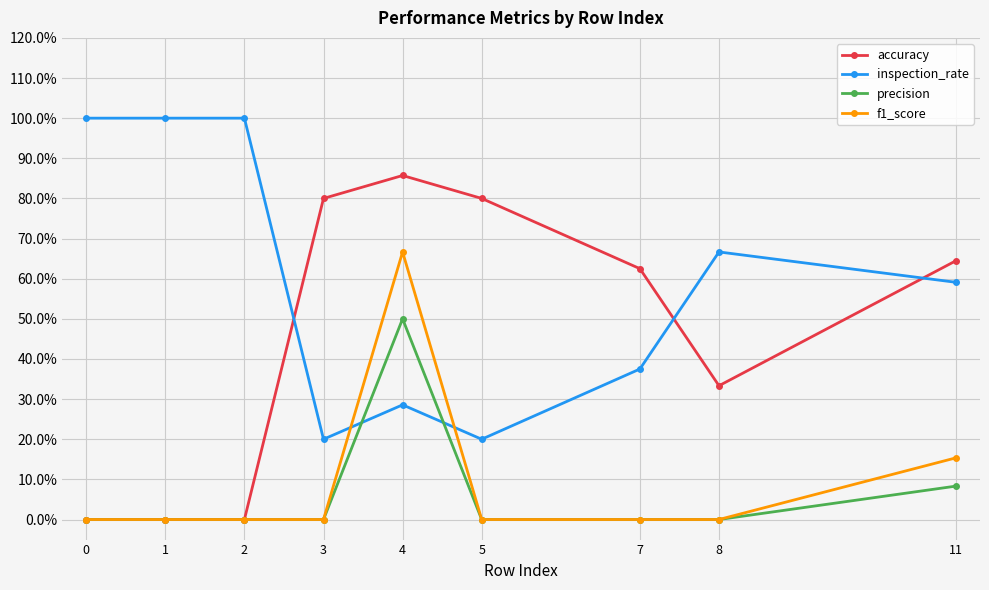

How many intersections are there between inspection_rate and f1_score?

2